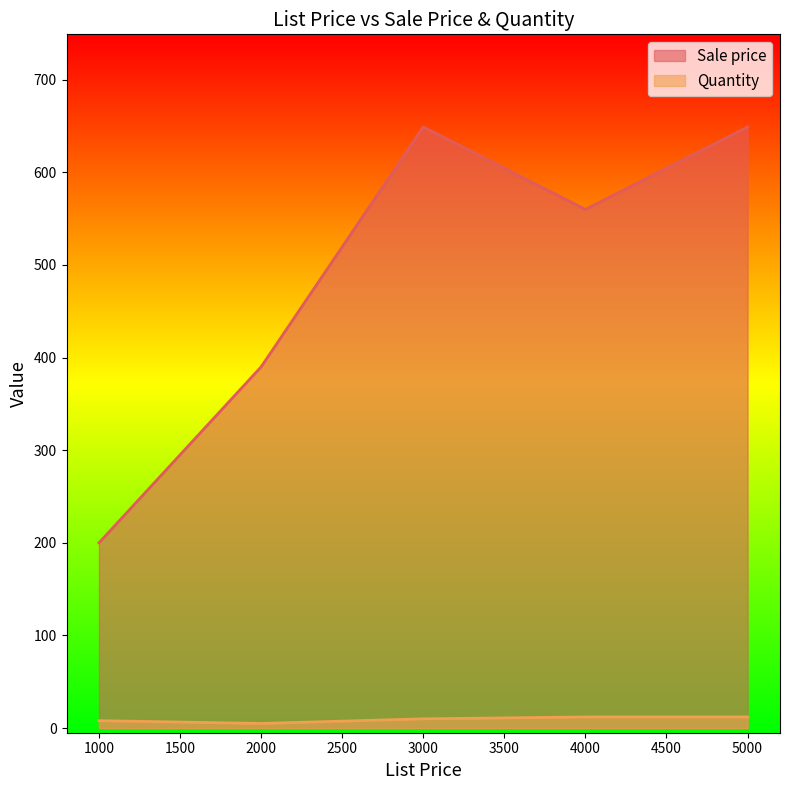

How many lines are shown in the chart?

2